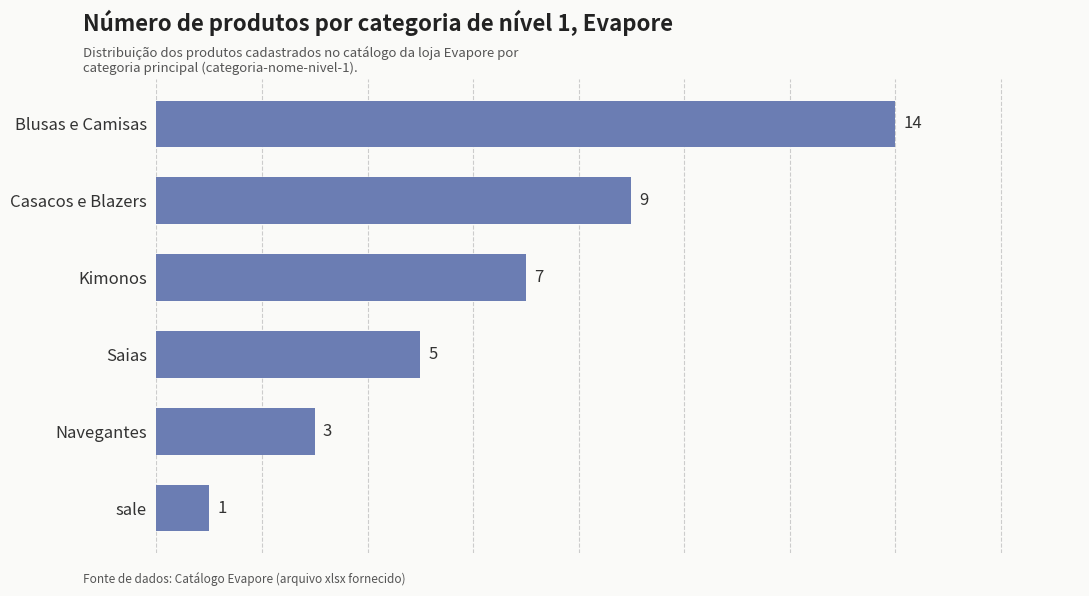

True or false: the data shows 12 at Kimonos.

False